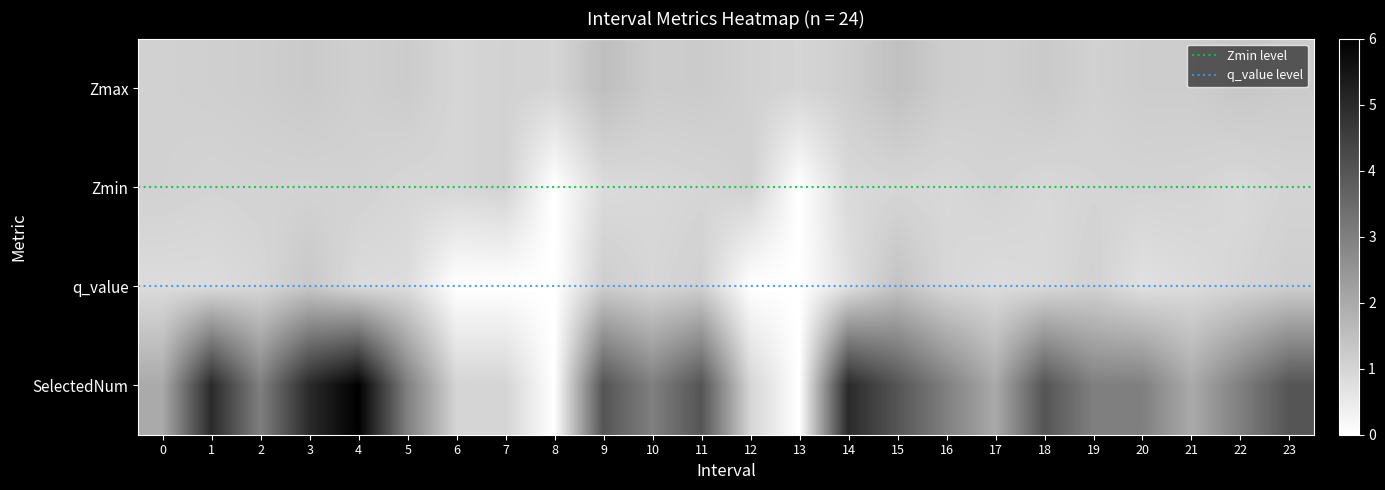

Between 1 and 15, which series saw the biggest shift?

SelectedNum